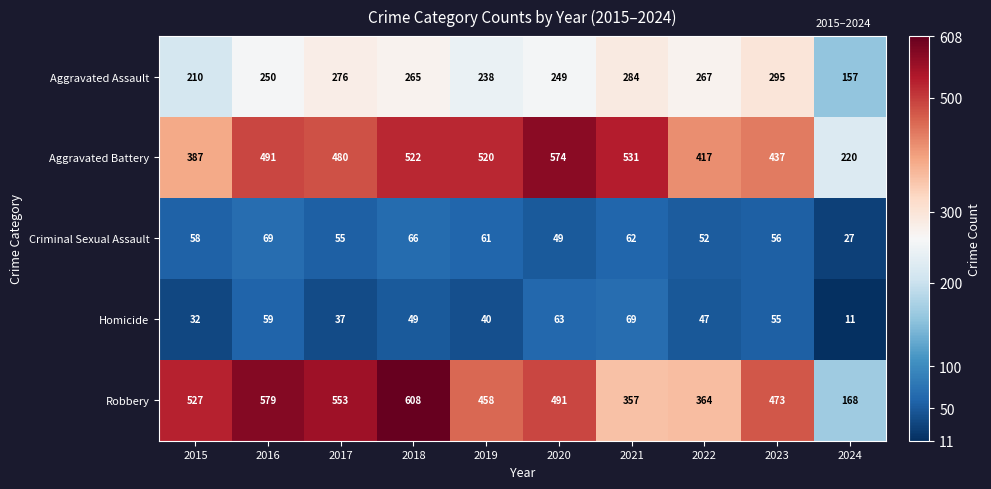

What is the spread (max minus min) of values at 2016?

520